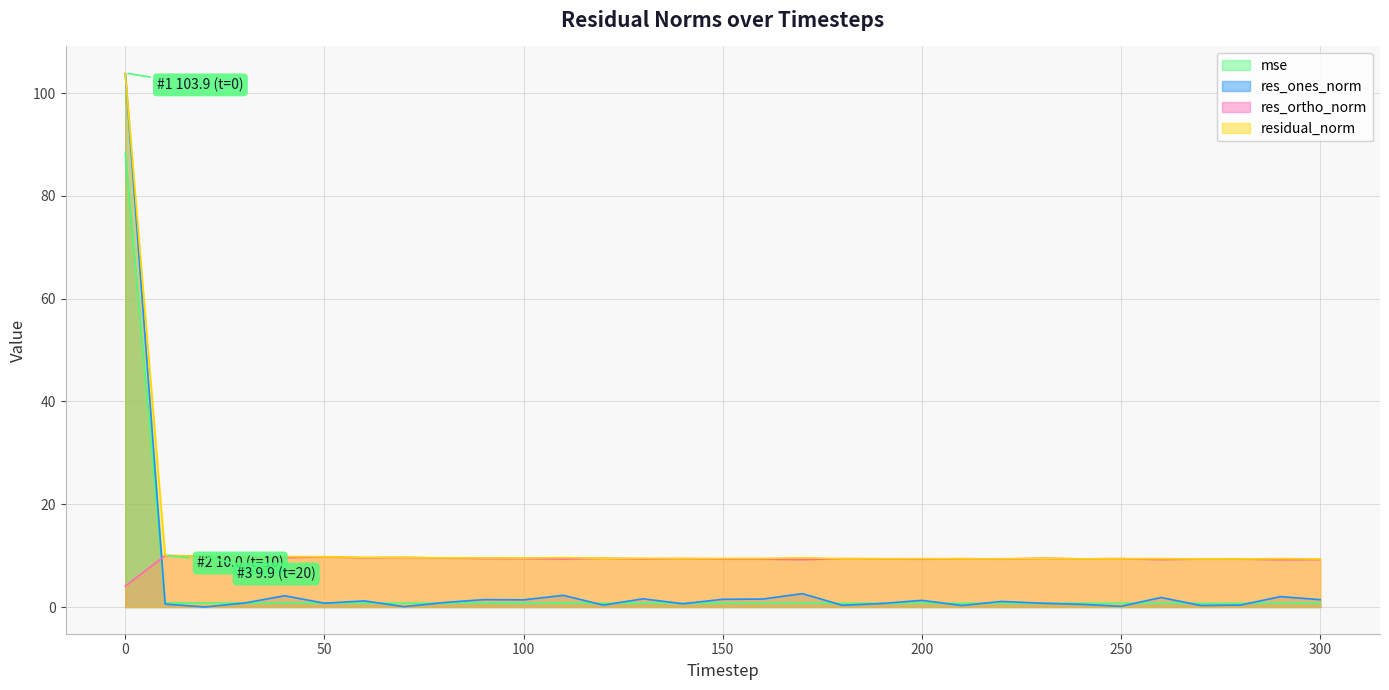

What is the value of the res_ones_norm point at the 4th from the left?

0.8